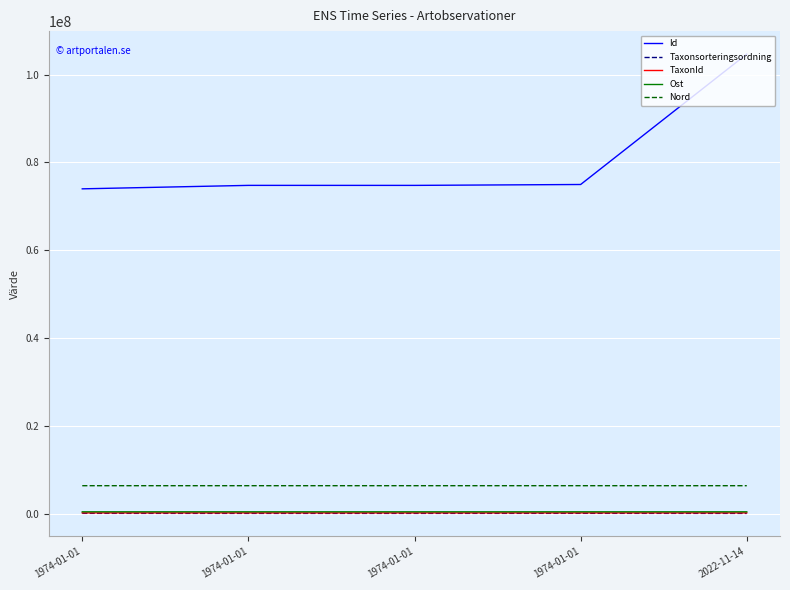

How many lines are shown in the chart?

5